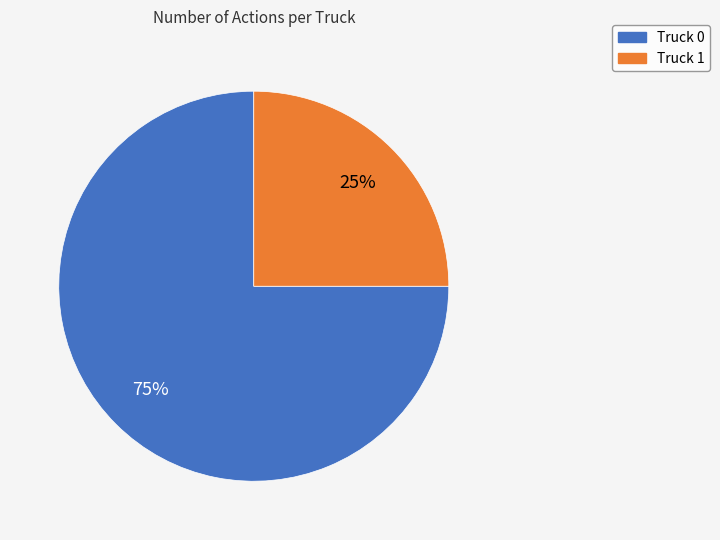

Is Truck 0 the majority of the pie?

Yes